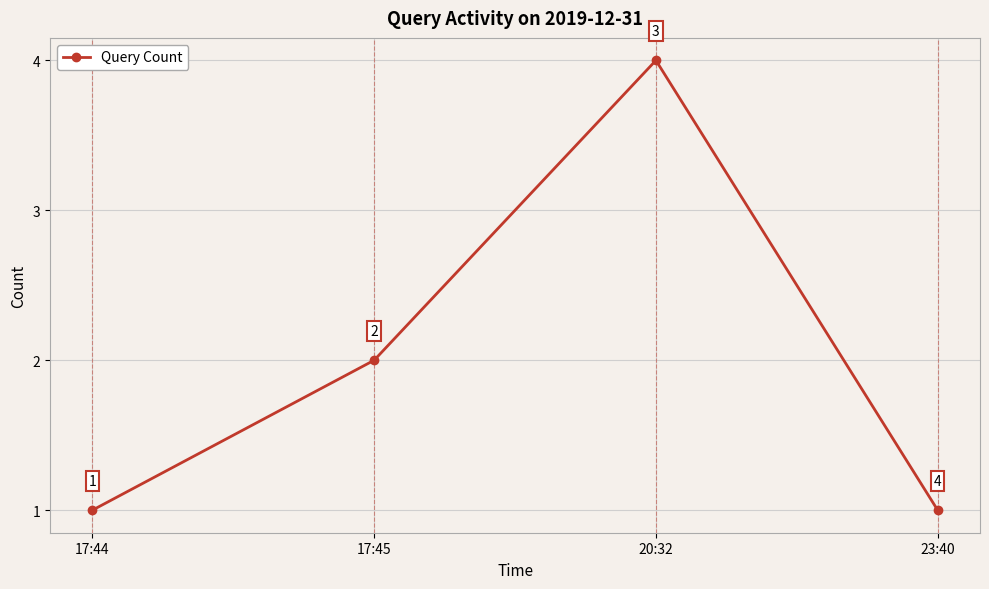

What is the difference between the maximum and minimum values?

3